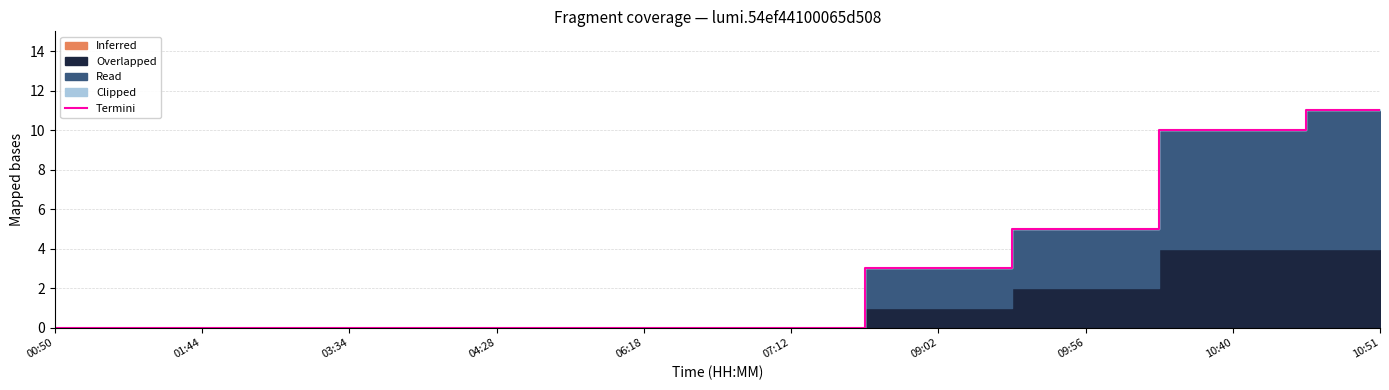

What is the maximum value shown in the chart?

11